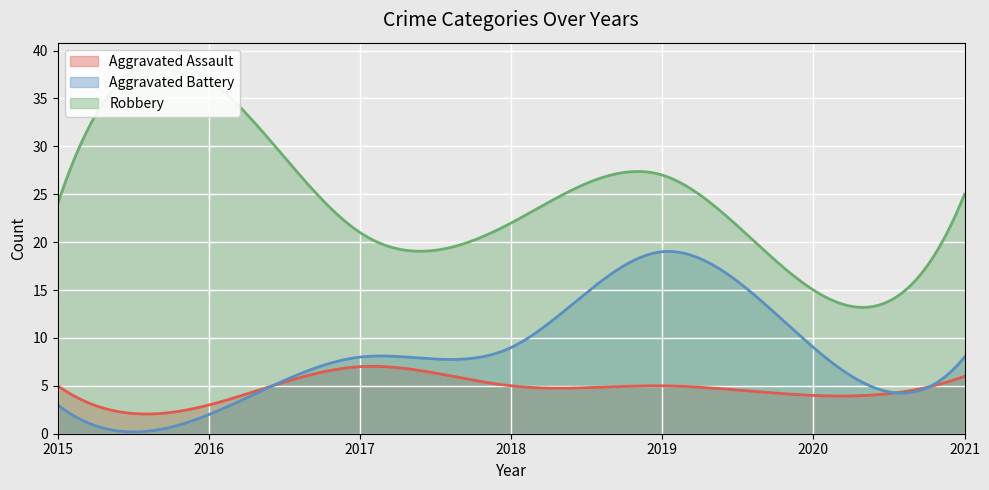

Which series has the largest range (max minus min)?

Robbery